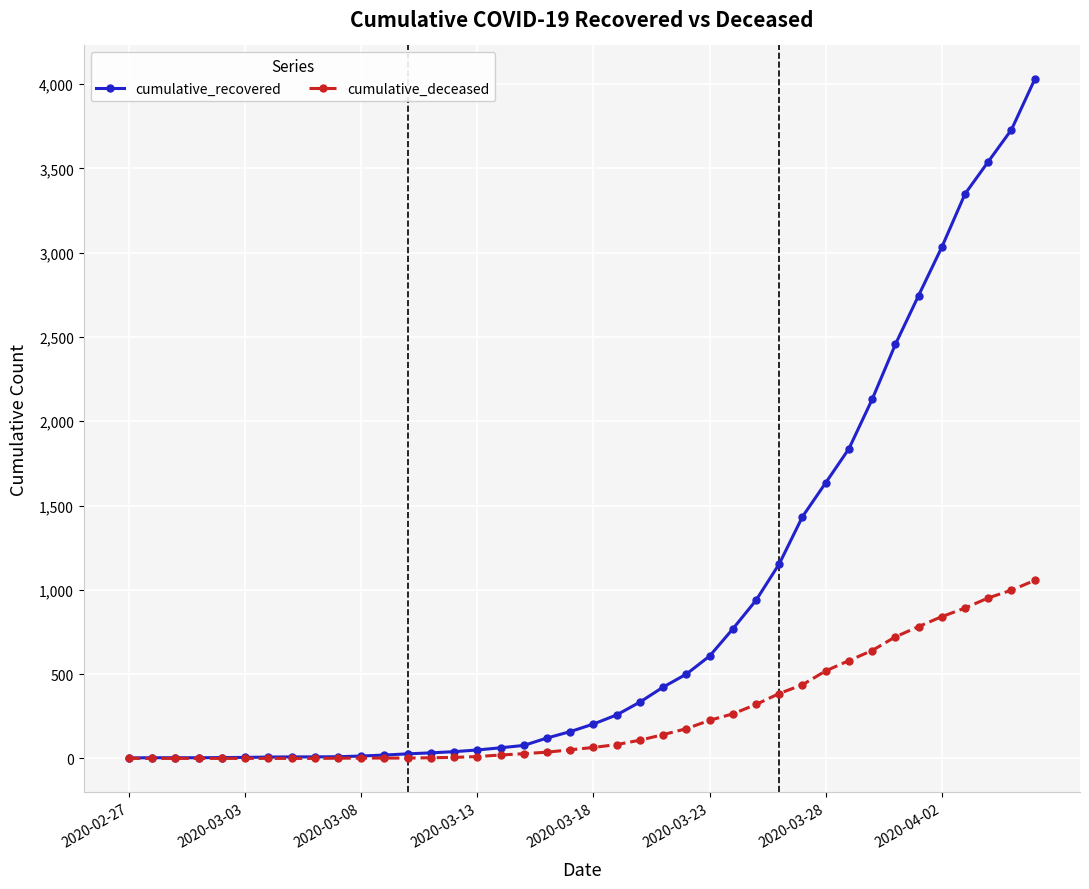

Rank the series by their maximum value, from lowest to highest.

cumulative_deceased, cumulative_recovered